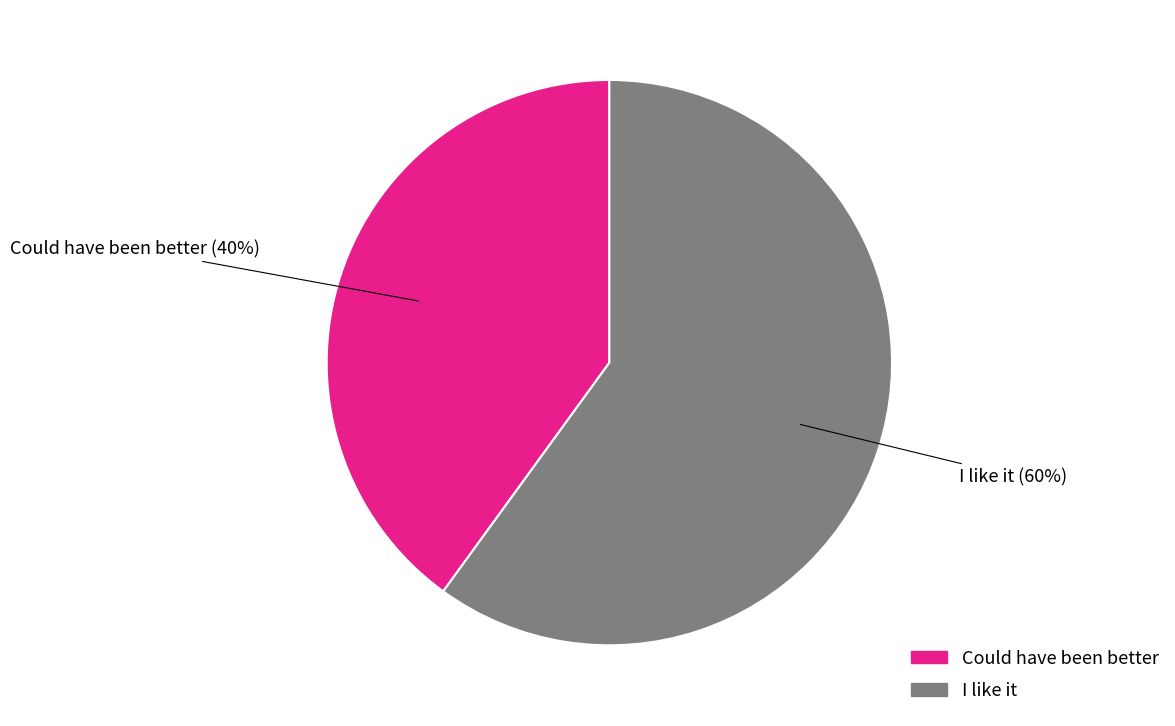

How many slices are in this pie chart?

2